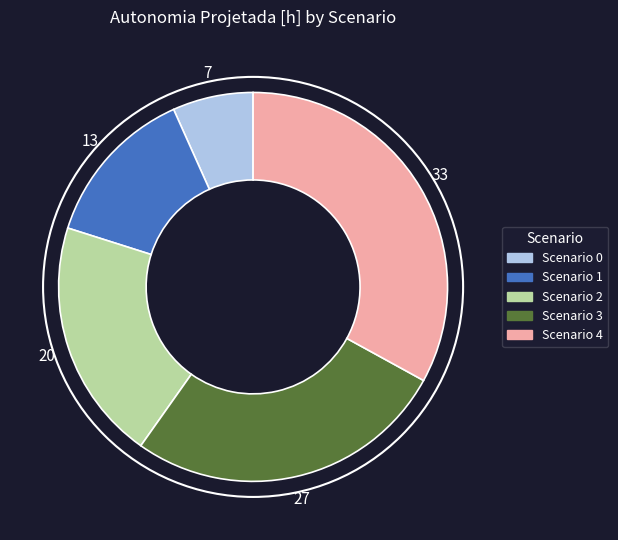

Does any single category account for the majority?

No